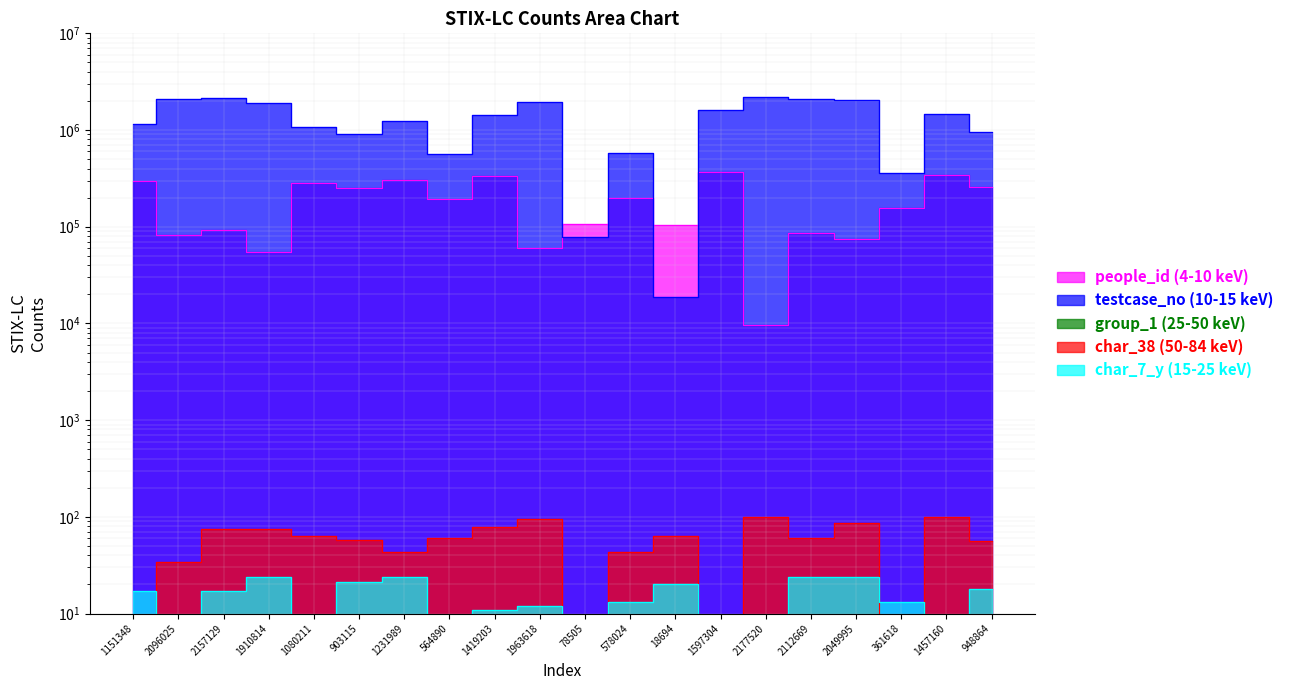

Between 948864 and 361618, which is larger?

948864